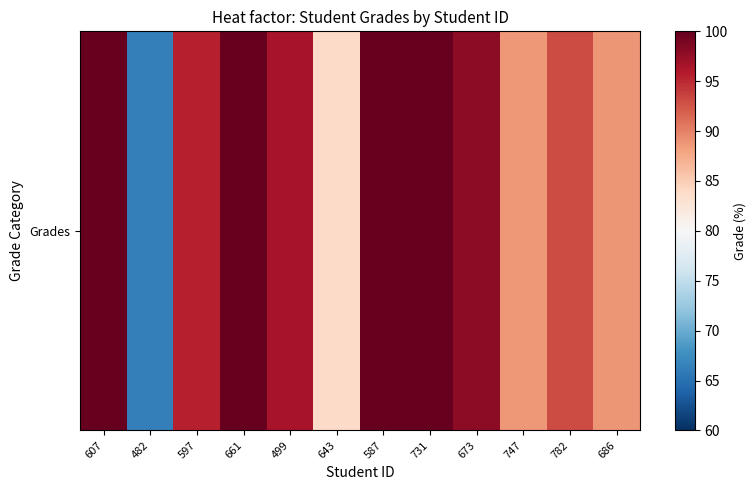

What is the approximate value at 643?

83.9